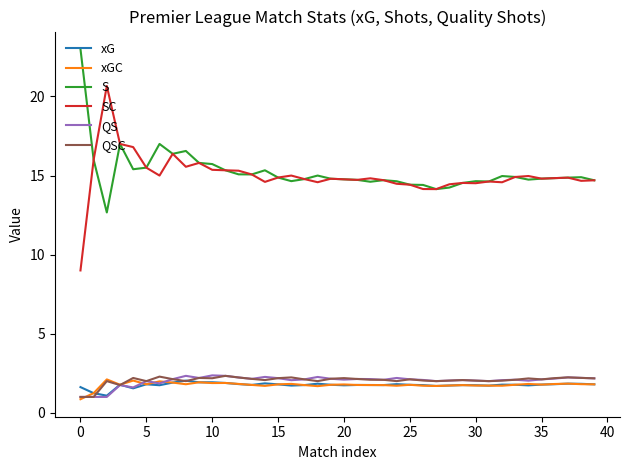

What is the smallest value displayed?

0.9